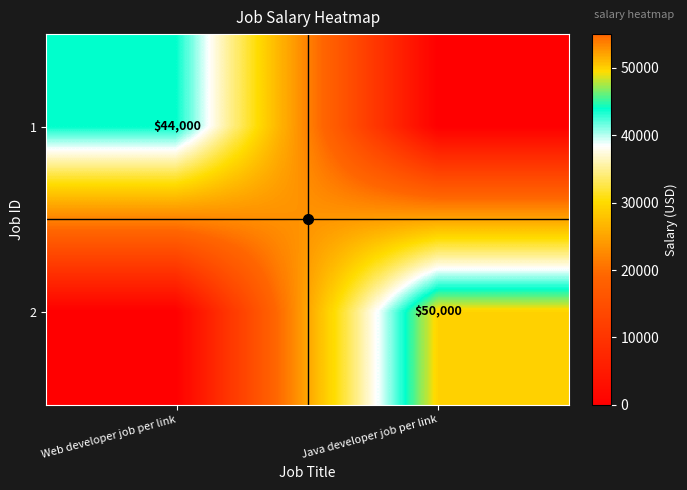

At which category is the sum across all series the highest?

Java developer job per link